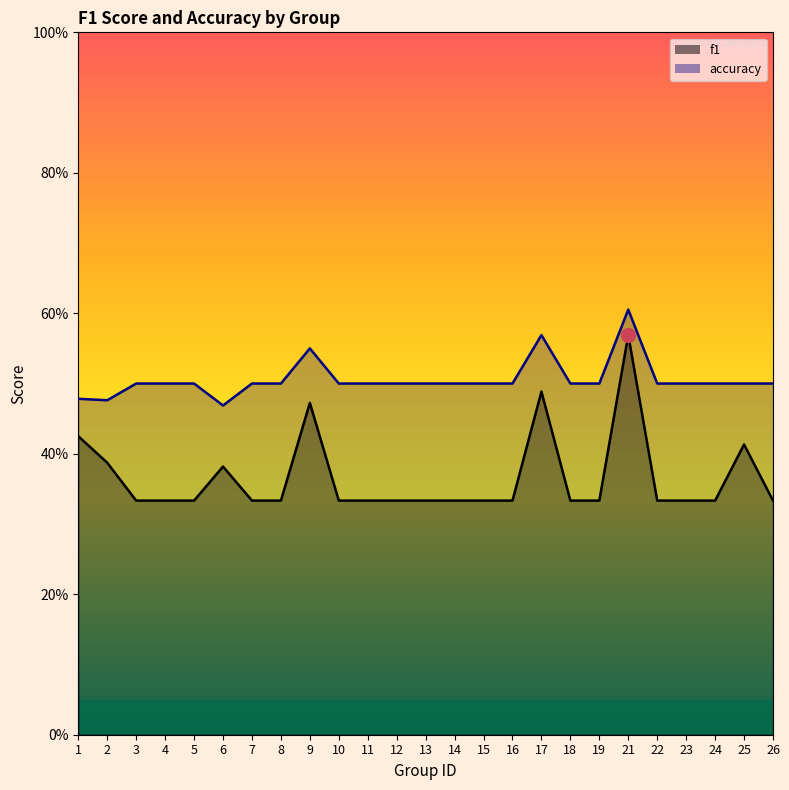

Is it true that accuracy equals 0.6 at 21?

True